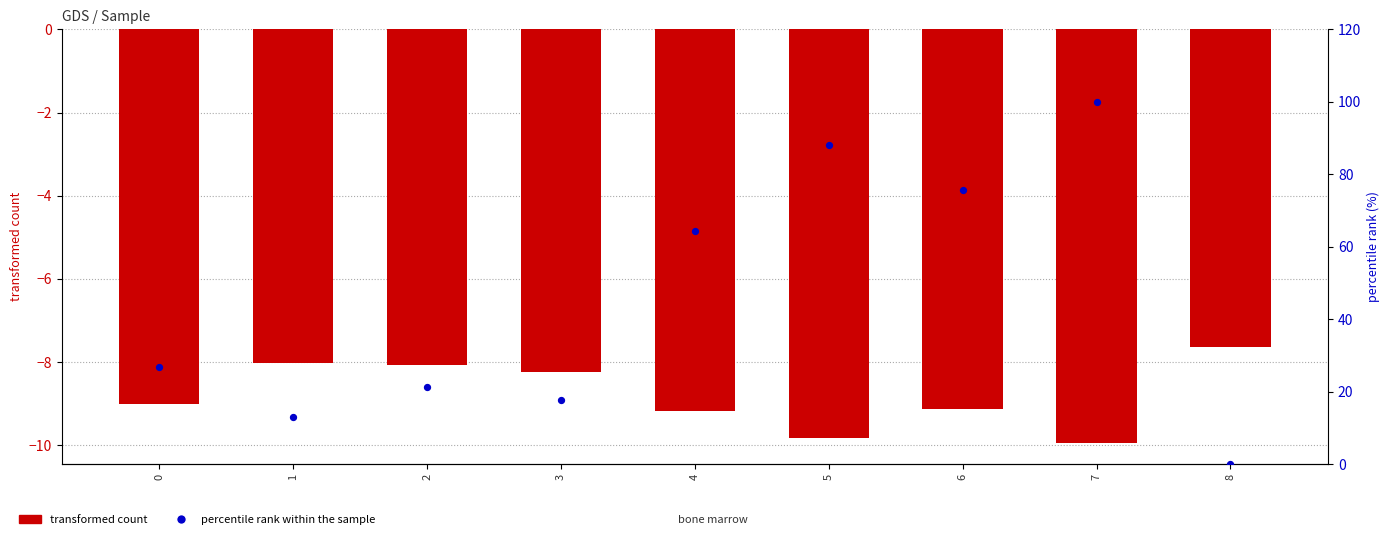

Which series reaches the maximum Y coordinate?

percentile rank within the sample